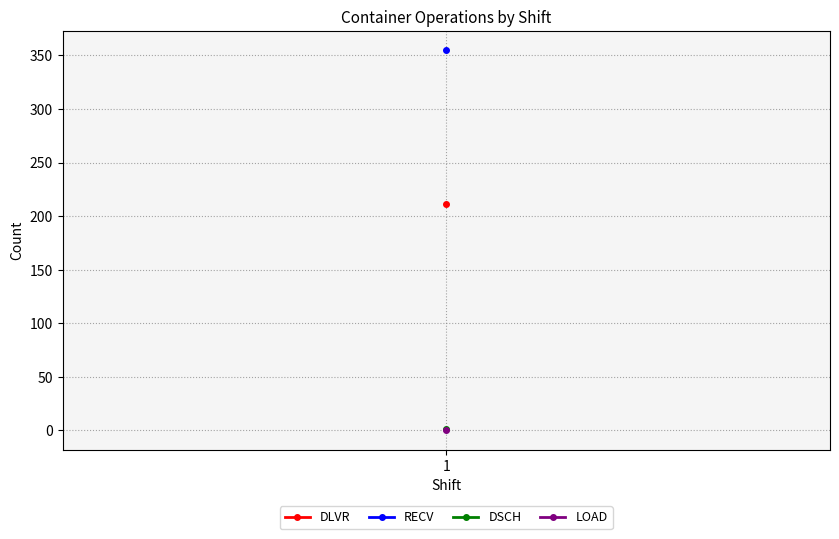

Which category has the highest value in the DSCH series?

1